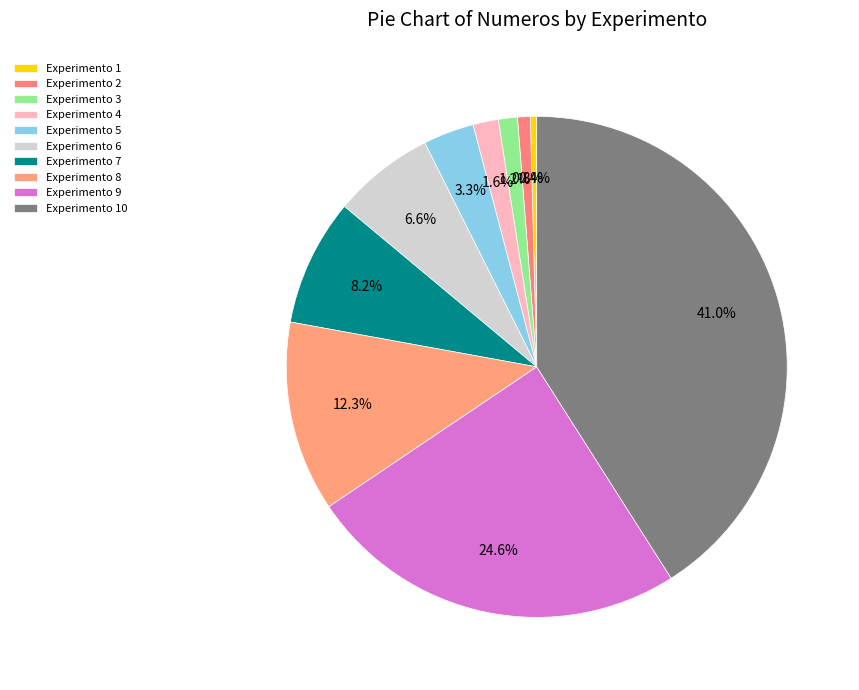

How many slices are in this pie chart?

10